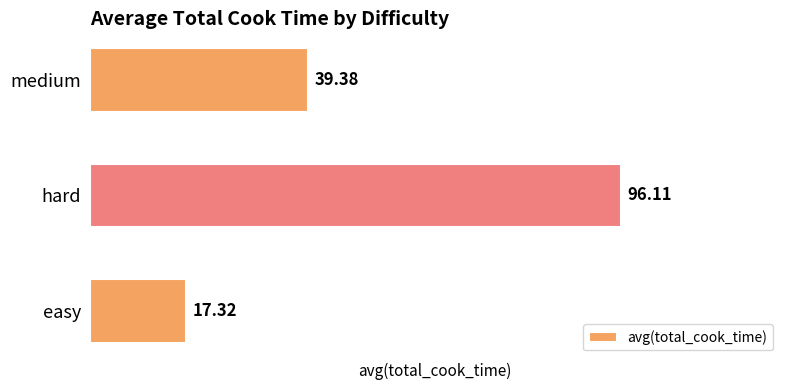

Does the chart contain stacked bars?

No